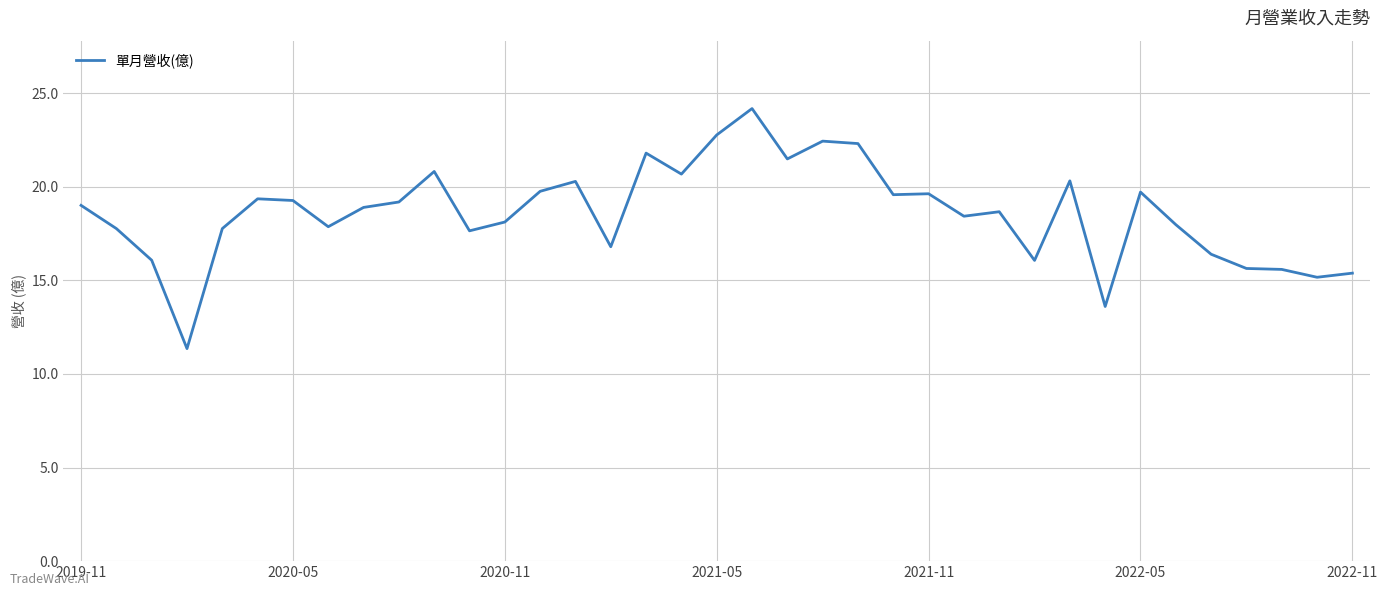

What is the difference between the maximum and minimum values?

12.8